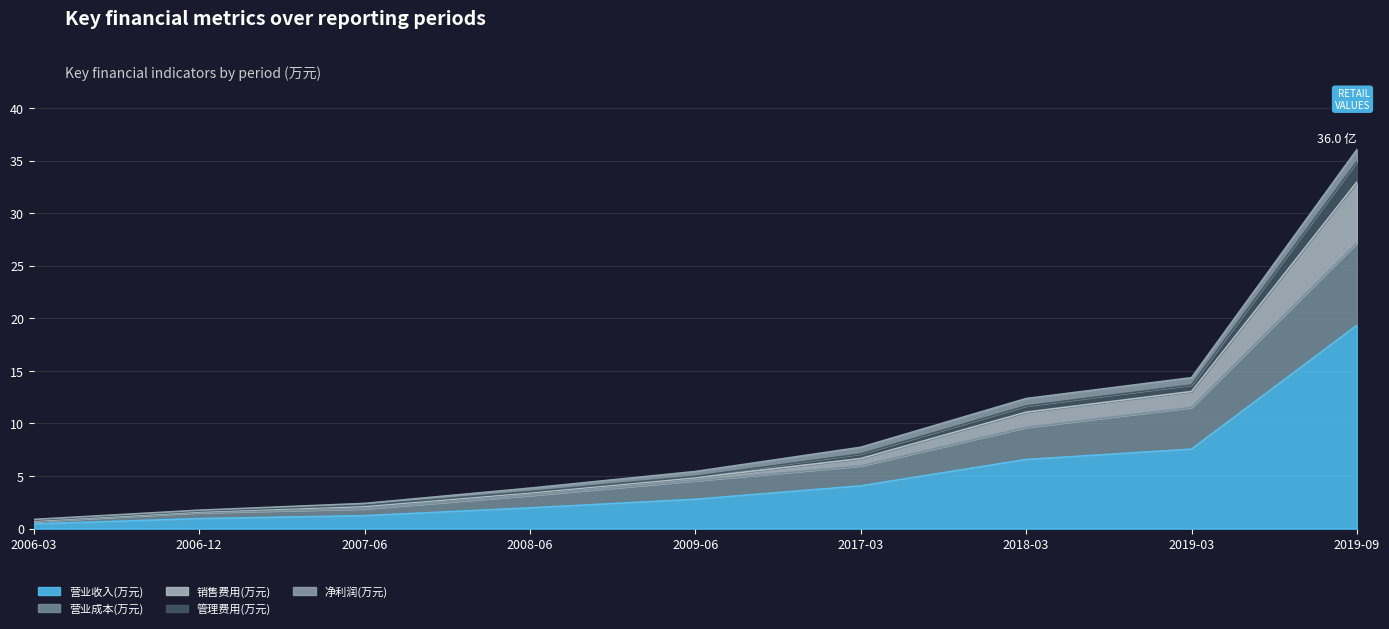

At which category is the sum across all series the highest?

2019-09